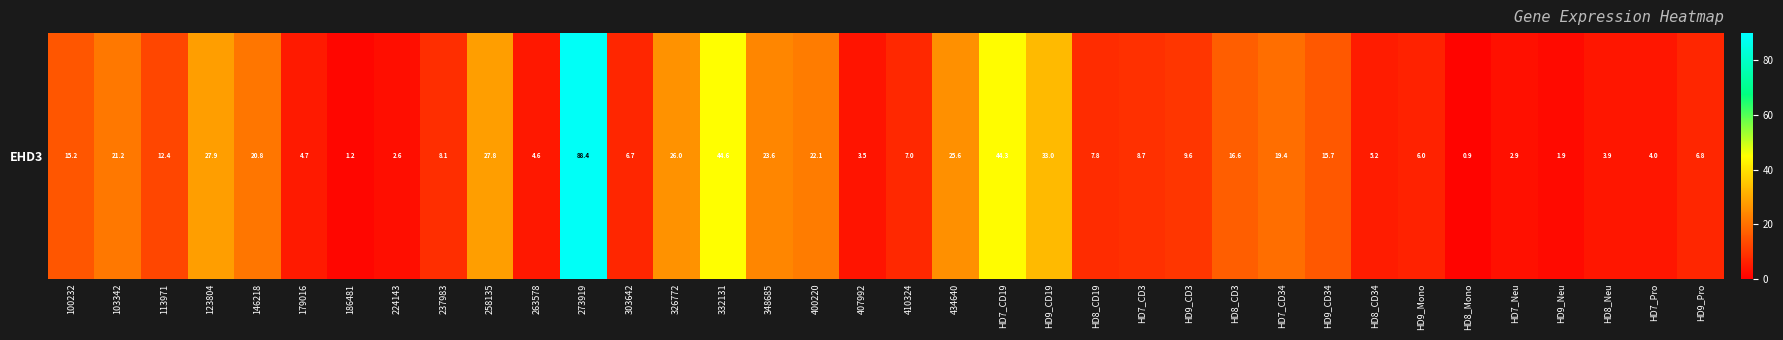

What is the sum of the values at 273919 and HD8_Neu?

92.3